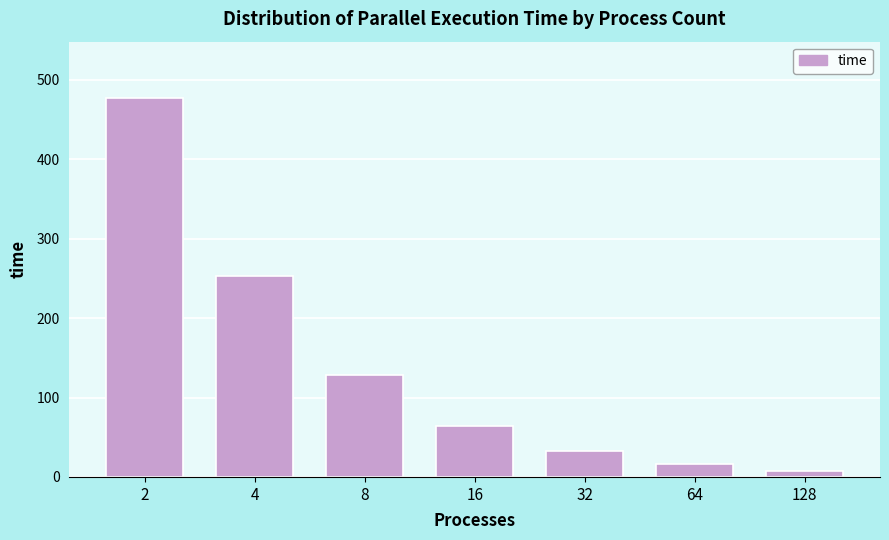

Reading left to right, extract all data points from this chart.

476.5	253.5	128.8	64.5	32.5	16.3	8.1